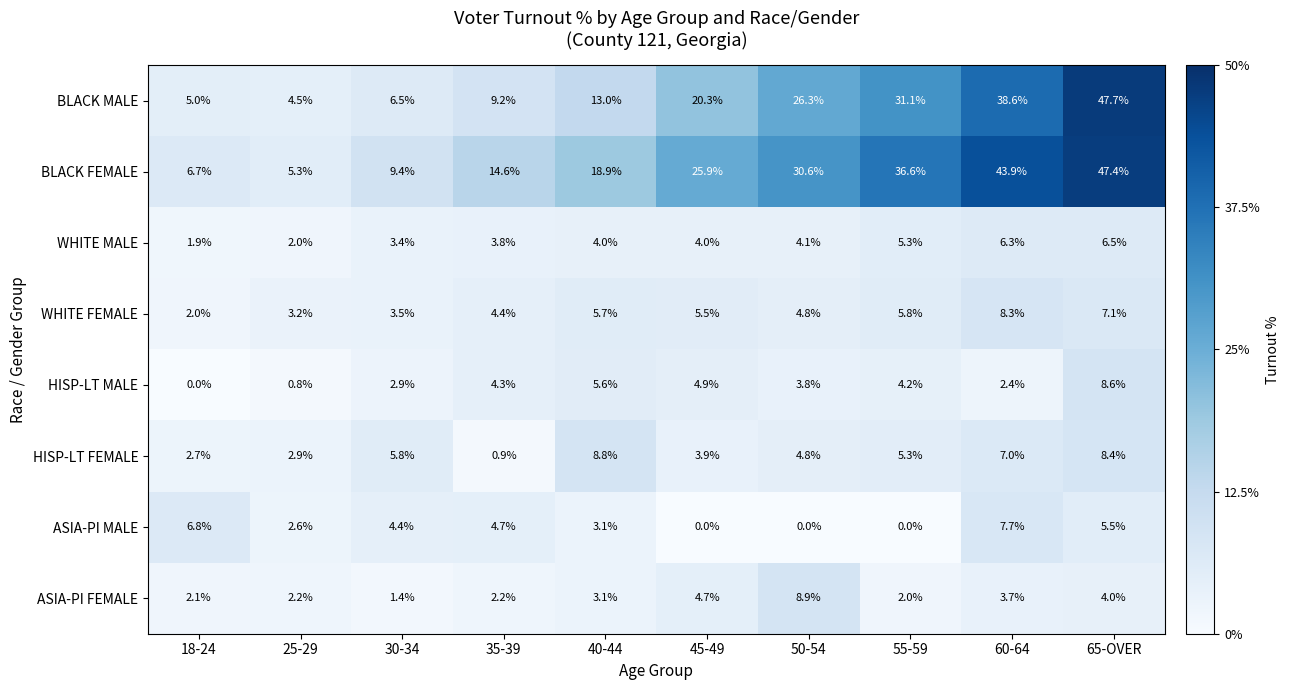

At which label does ASIA-PI FEMALE reach its peak?

50-54